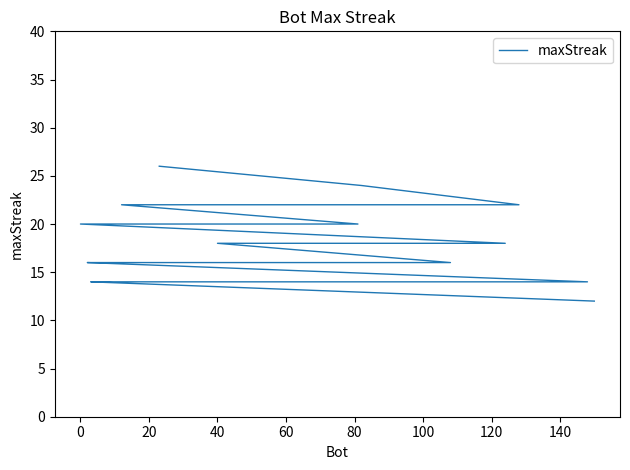

What is the maximum value shown in the chart?

26